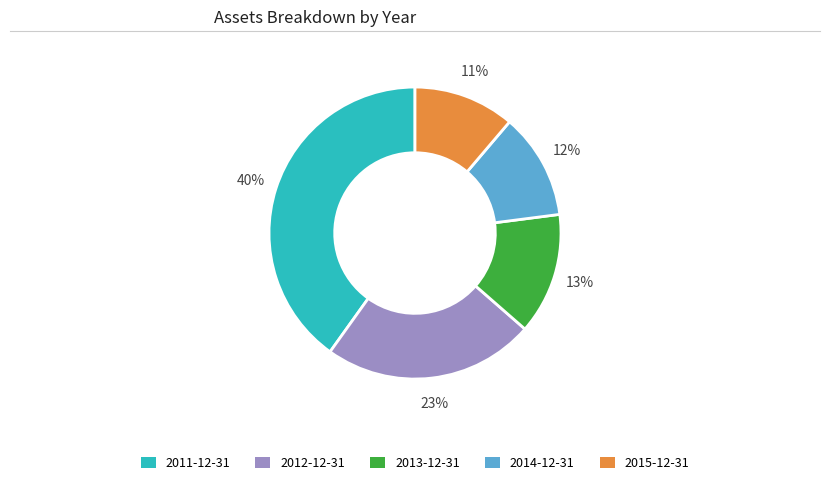

To the nearest percent, what is the difference between the 2013-12-31 and 2012-12-31 slice percentages?

10%